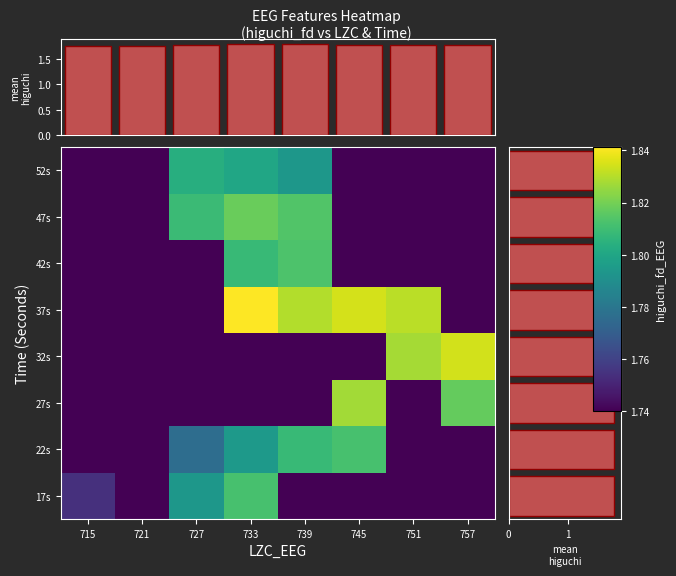

What is the sum of all 22s values?

14.2